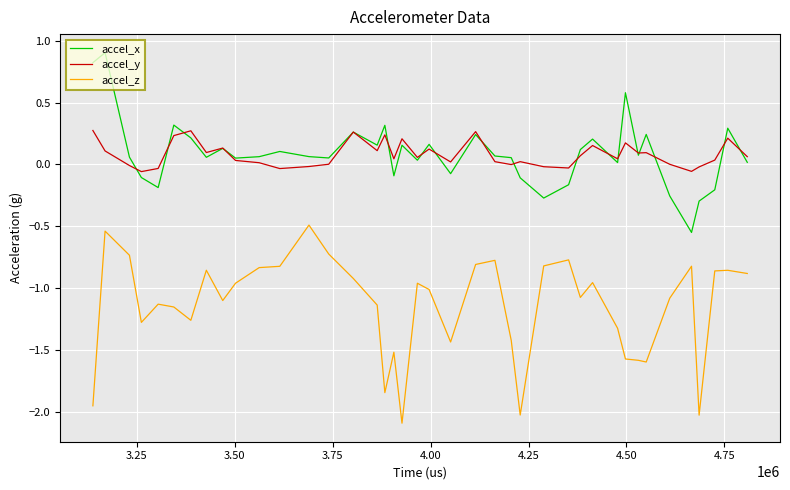

True or false: accel_y and accel_z cross at least once.

False